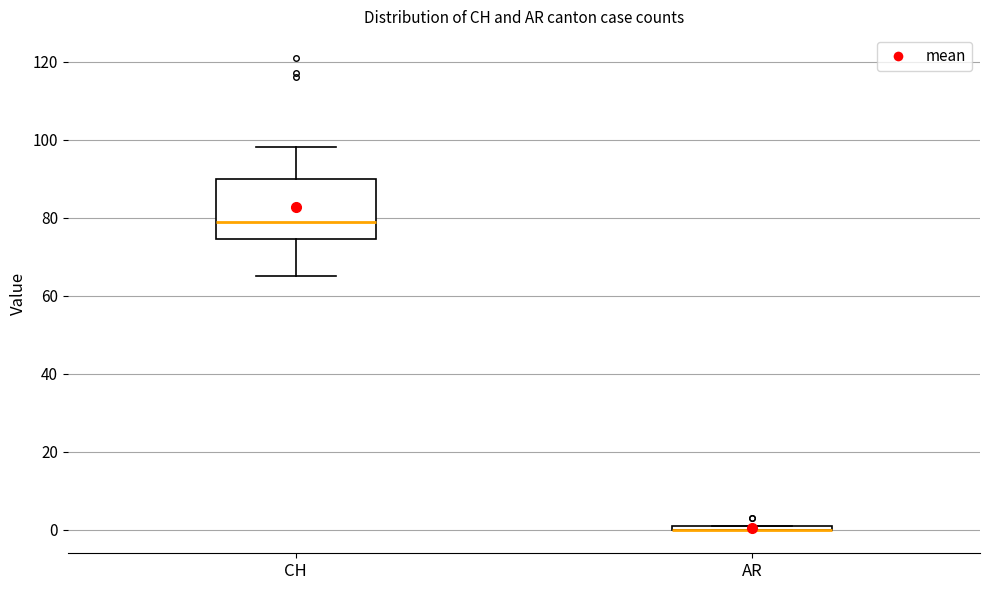

Where is the lower edge of the box for AR on the y-axis? The values are not printed on the chart, so give them approximately, as read against the axis.

0